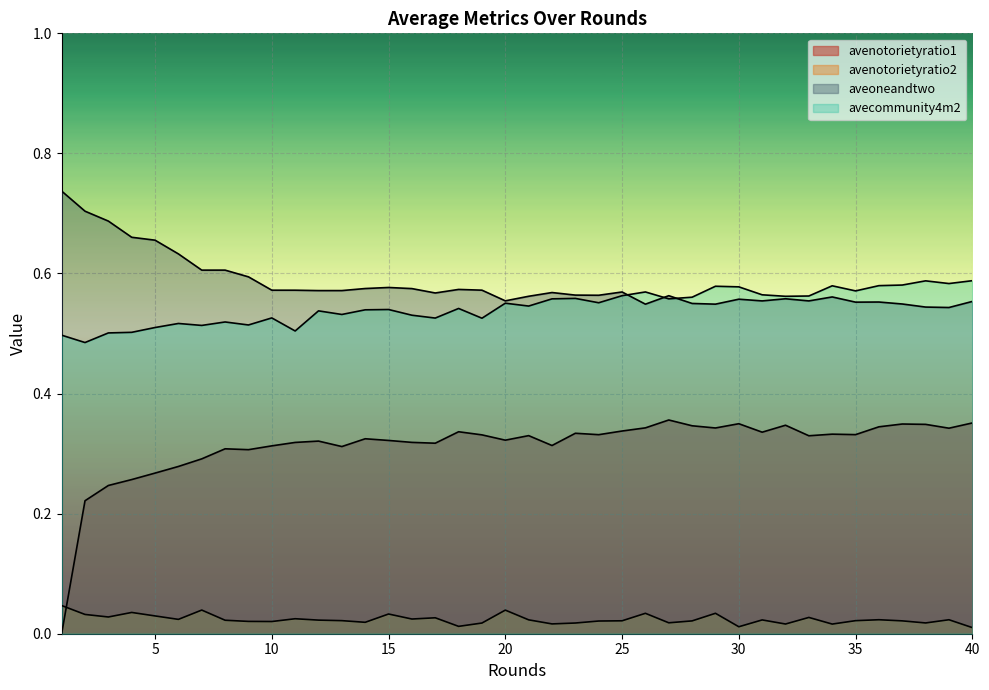

What is the sum of the aveoneandtwo values at 22 and 26?

1.1